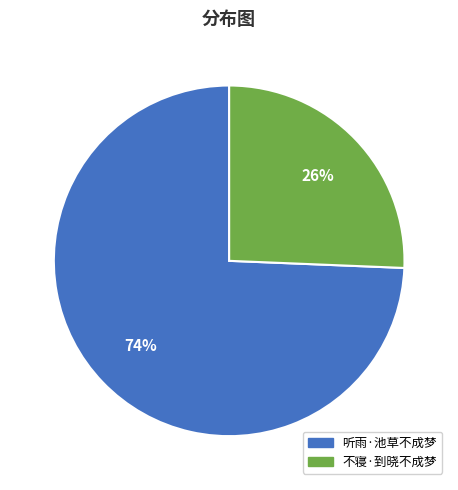

The 听雨·池草不成梦 slice represents 74% of the pie. True or false?

True